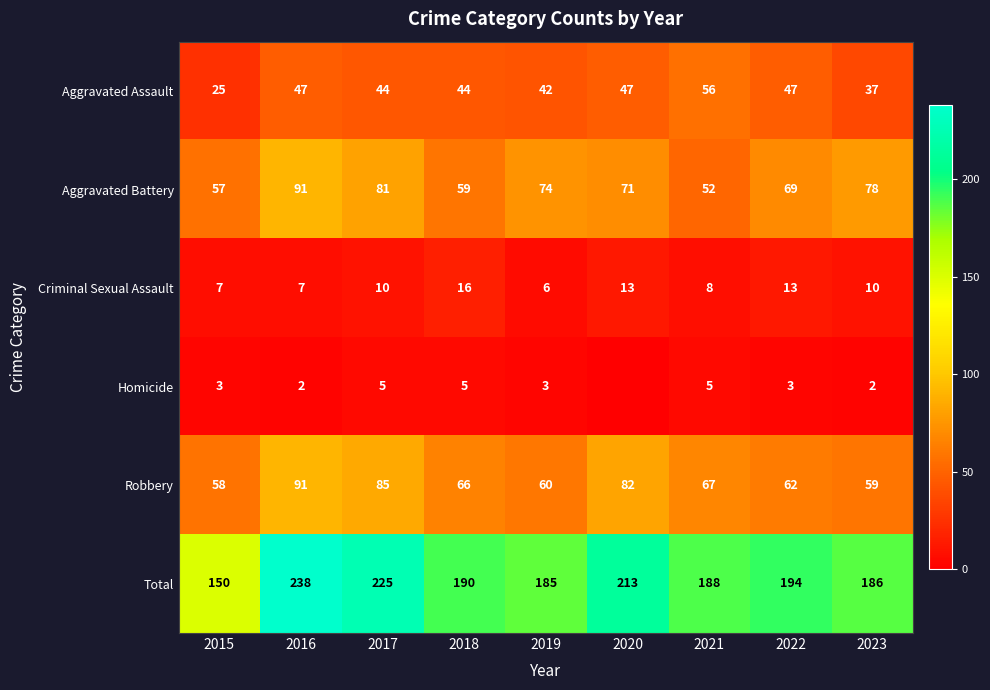

What is the difference between the maximum and minimum values in the Aggravated Assault series?

31